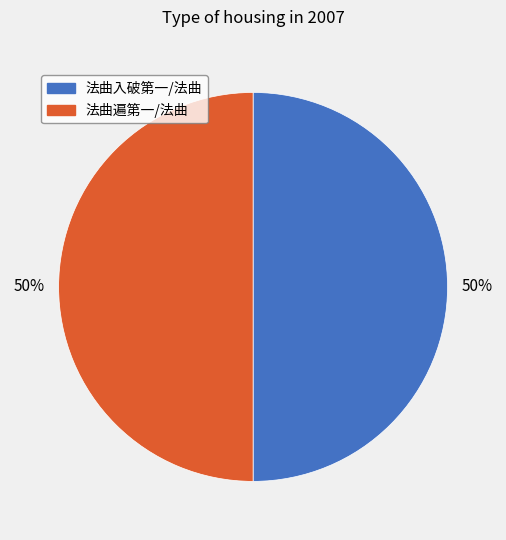

Count the number of slices in the pie.

2